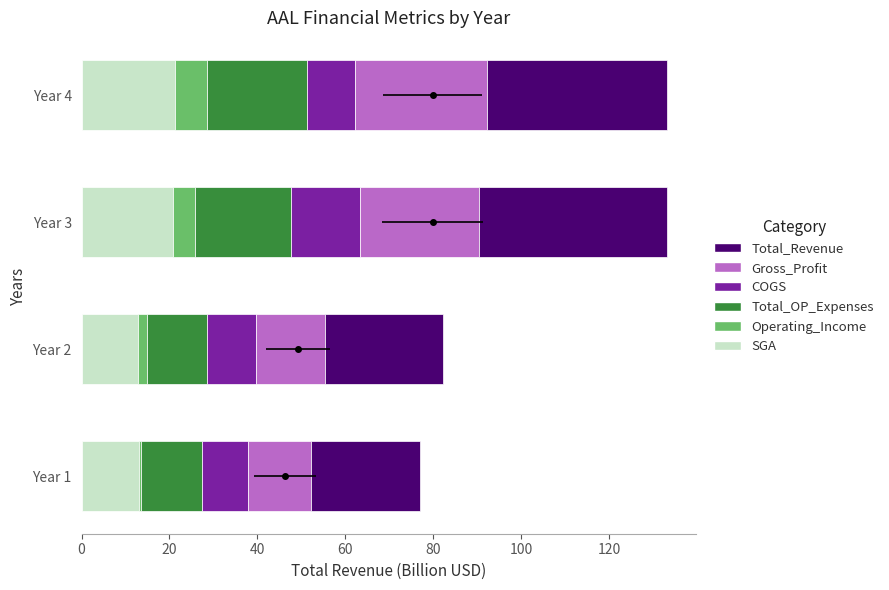

The COGS series shows 11.1 at Year 4. True or false?

True